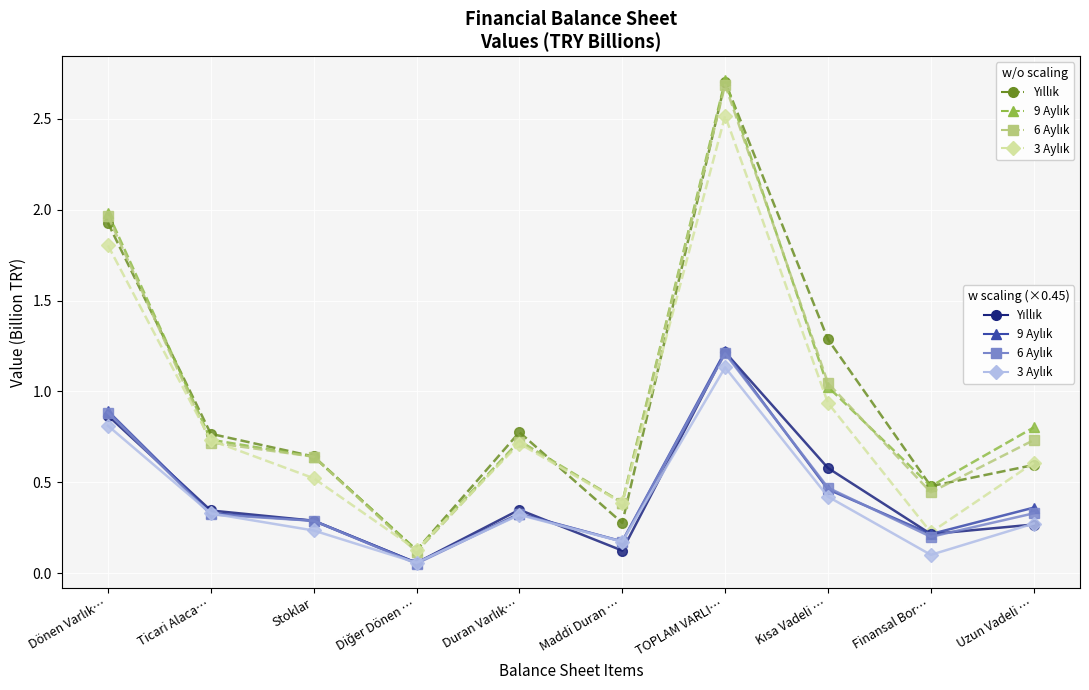

At which category does the chart reach its peak across all series?

TOPLAM VARLI…